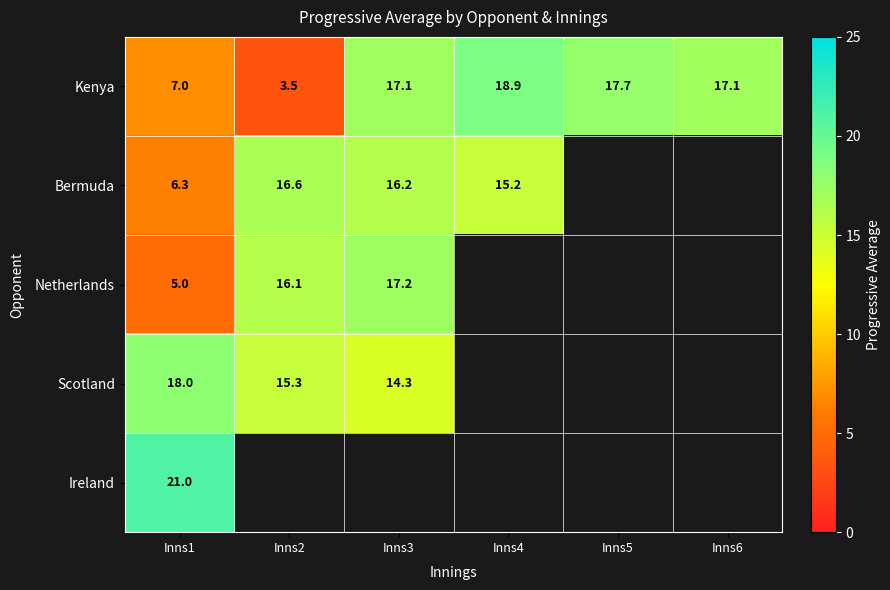

True or false: Kenya has a value of 18.9 at Inns4.

True